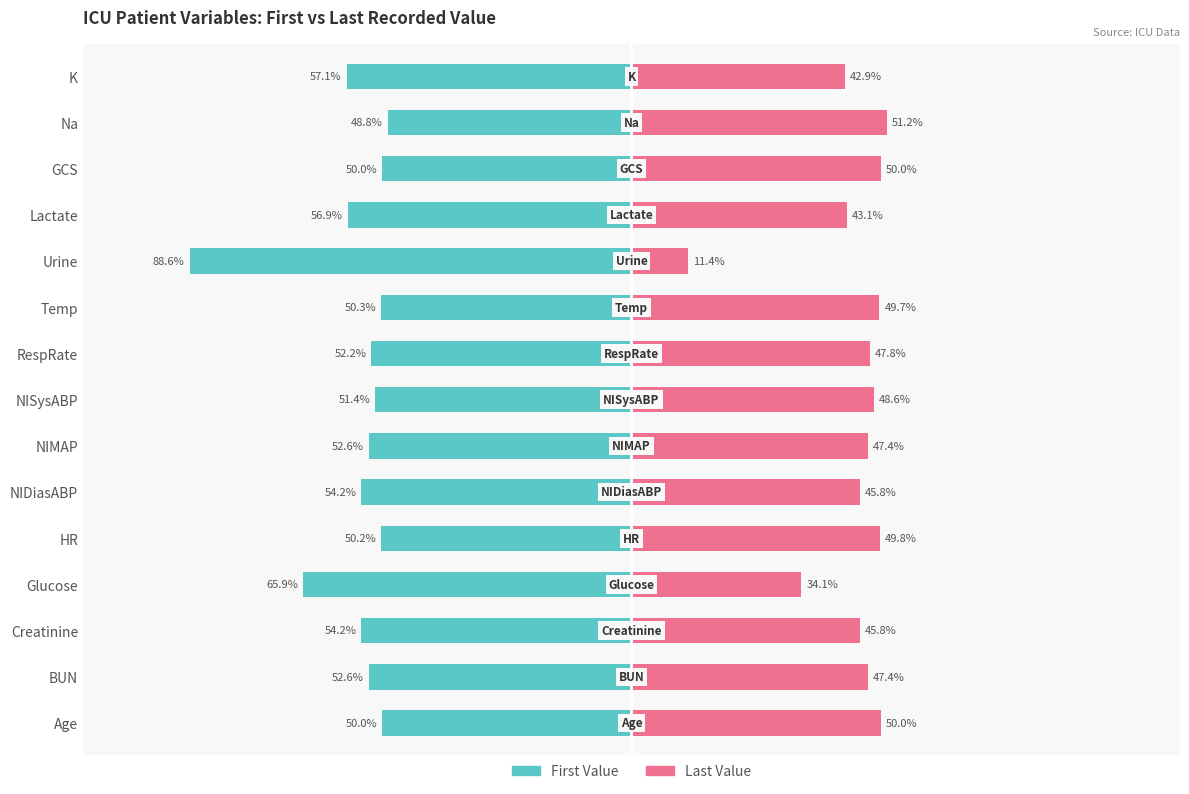

How many categories are shown in the chart?

15